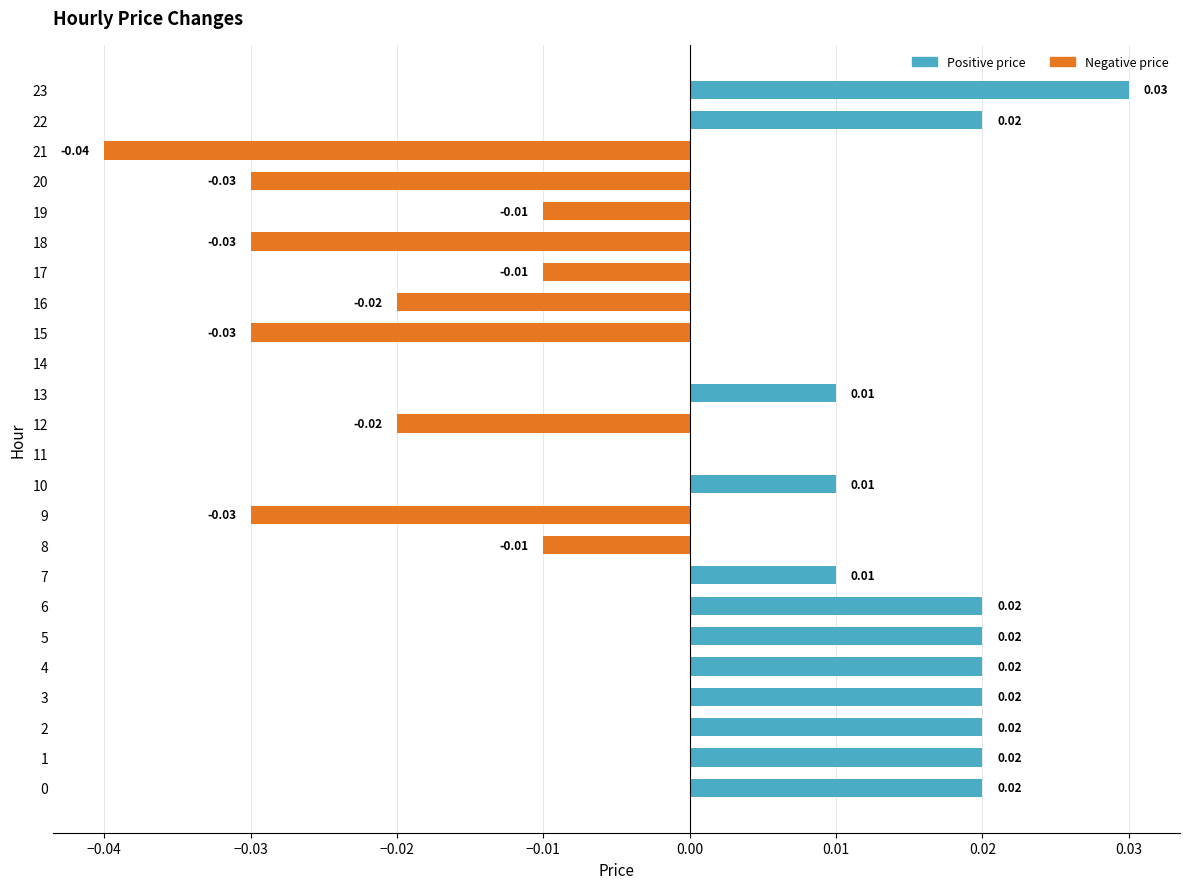

Does the chart contain any negative values?

Yes